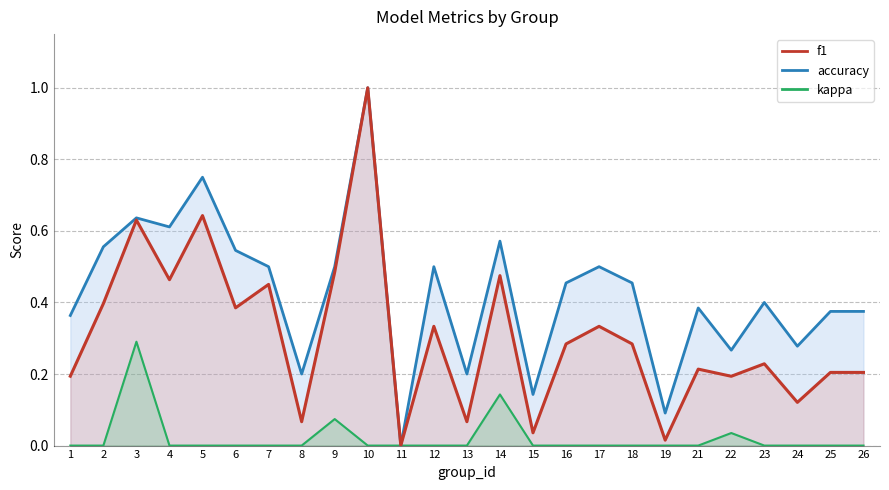

At which label does accuracy reach its minimum?

11